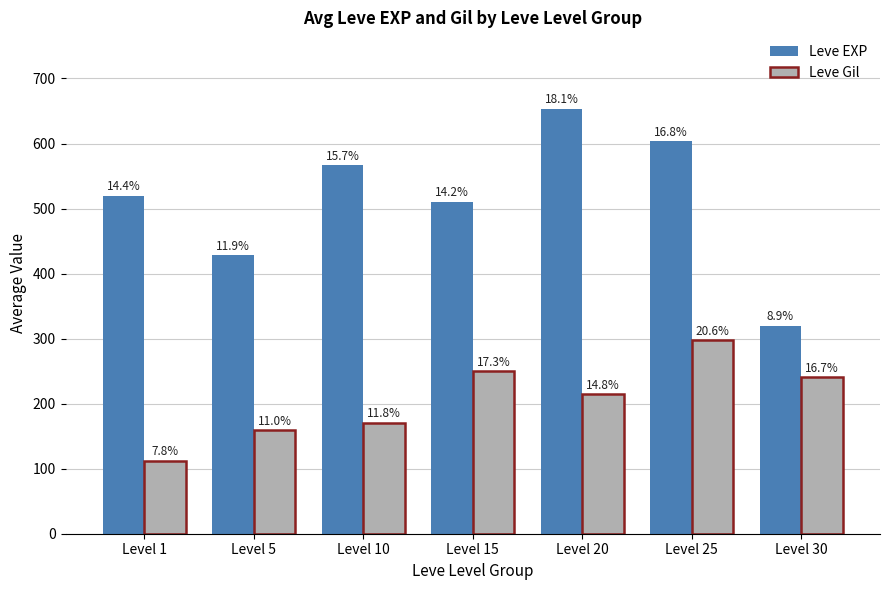

What is the sum of the Leve Gil values at Level 30 and Level 25?

538.0